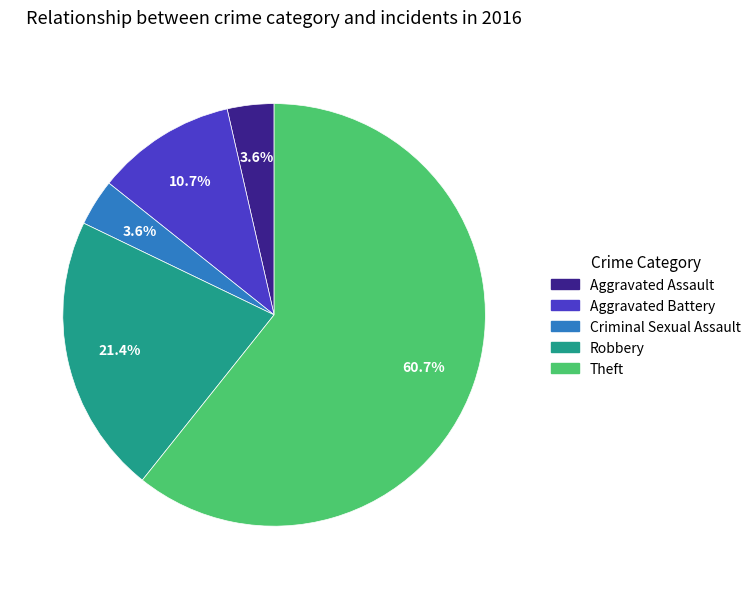

Does Aggravated Assault account for over 50% of the chart?

No